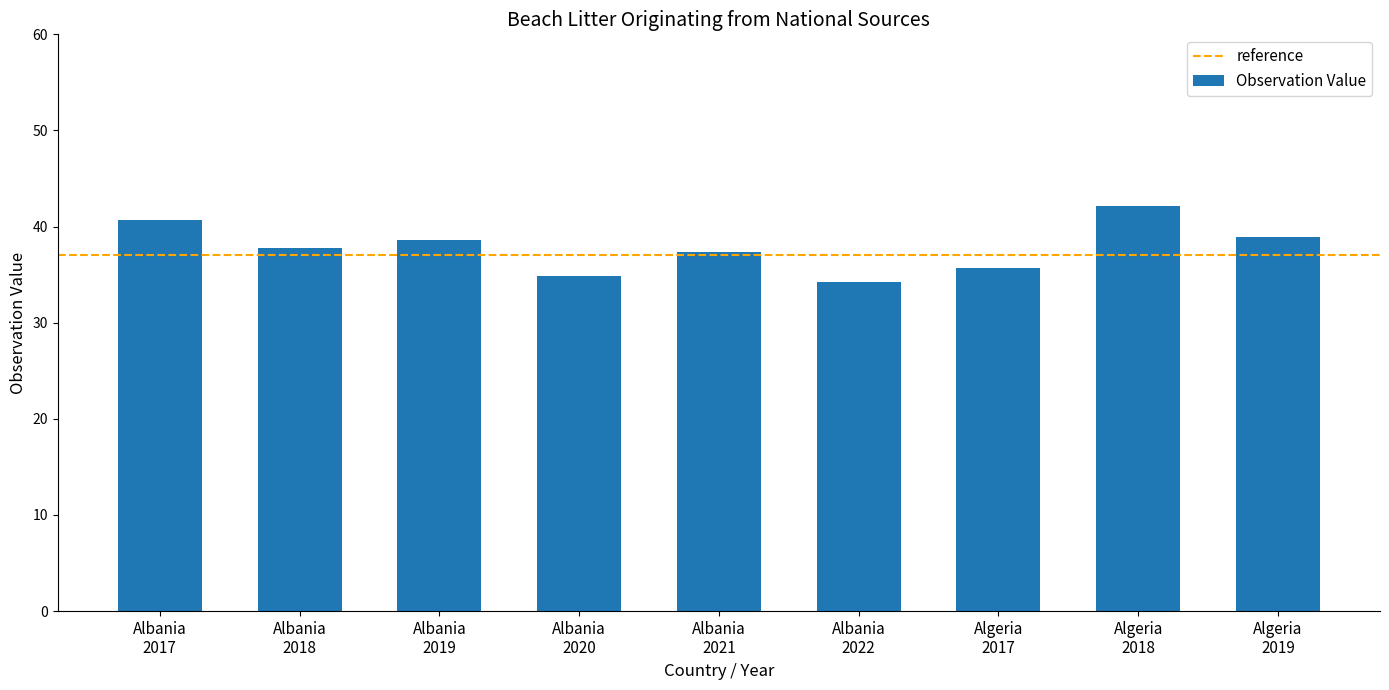

What is the smallest value displayed?

34.2